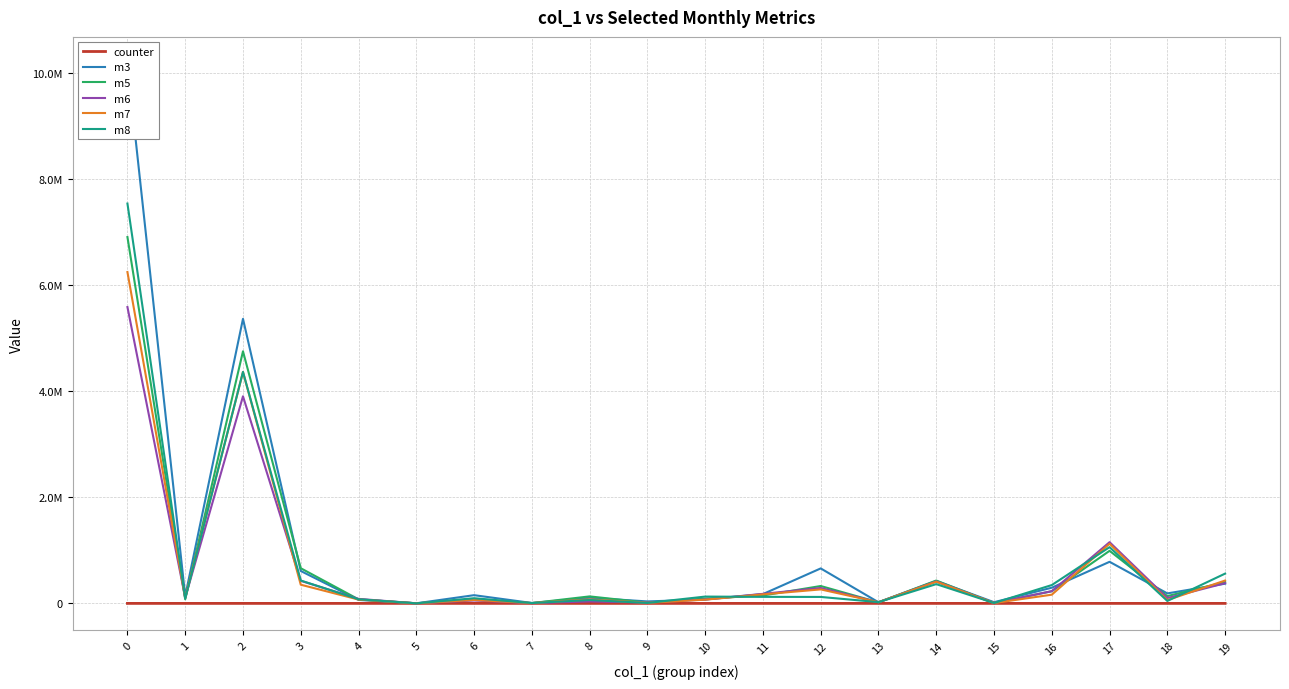

True or false: m3 and m7 intersect in this chart.

True